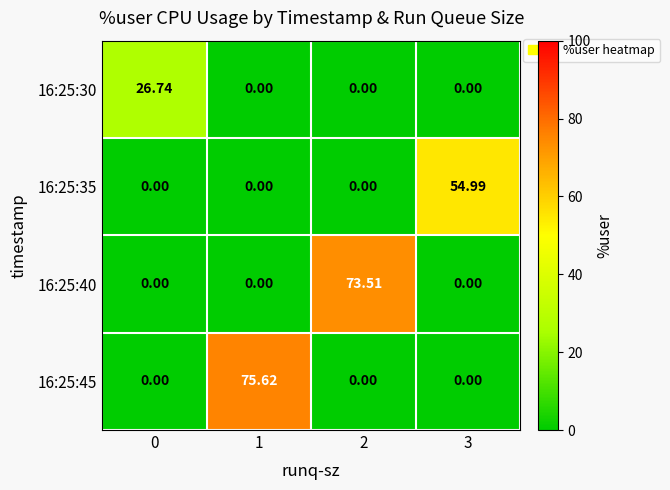

Is the value of 16:25:45 at 1 greater than the value of 16:25:40 at 3?

Yes